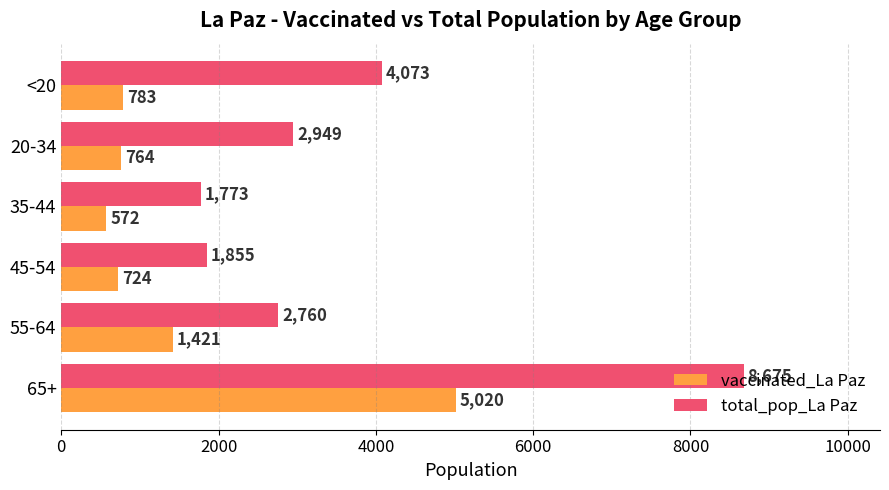

The total_pop_La Paz series shows 2956 at 35-44. True or false?

False